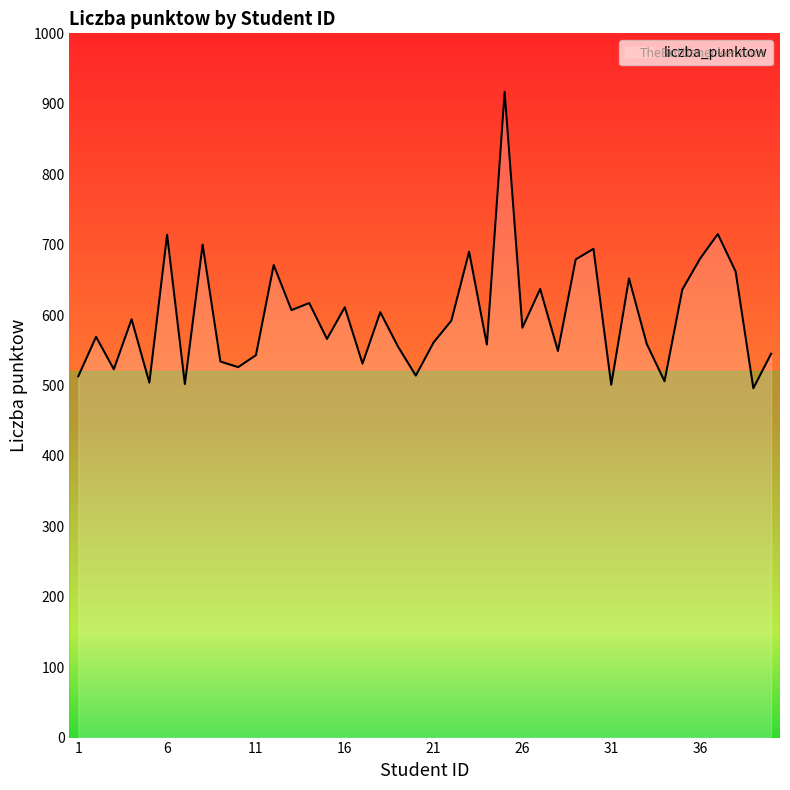

How many values are below 582?

20